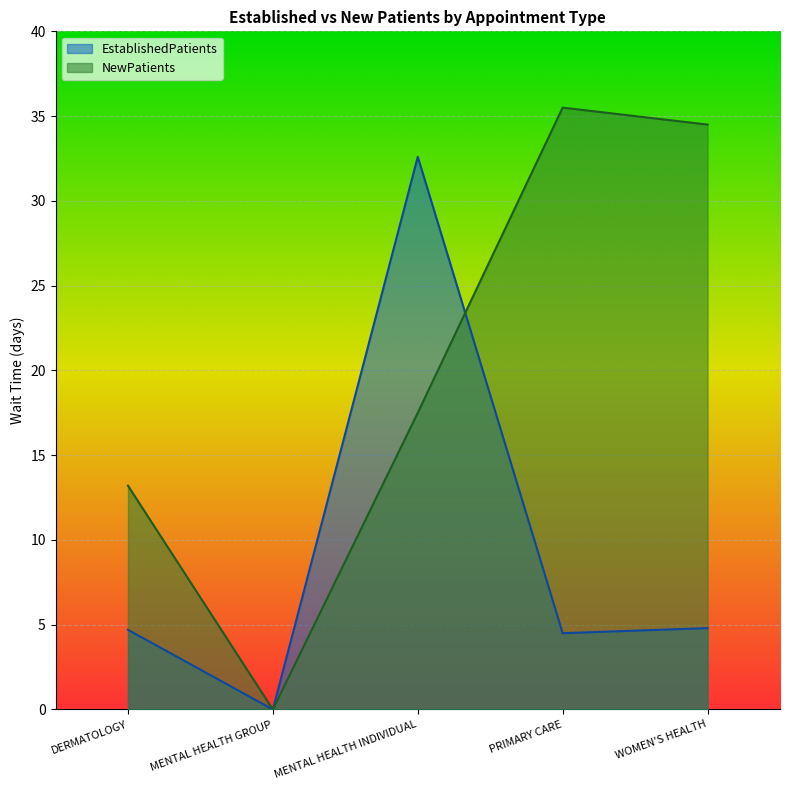

What is the label of the 1st point from the right?

WOMEN'S HEALTH